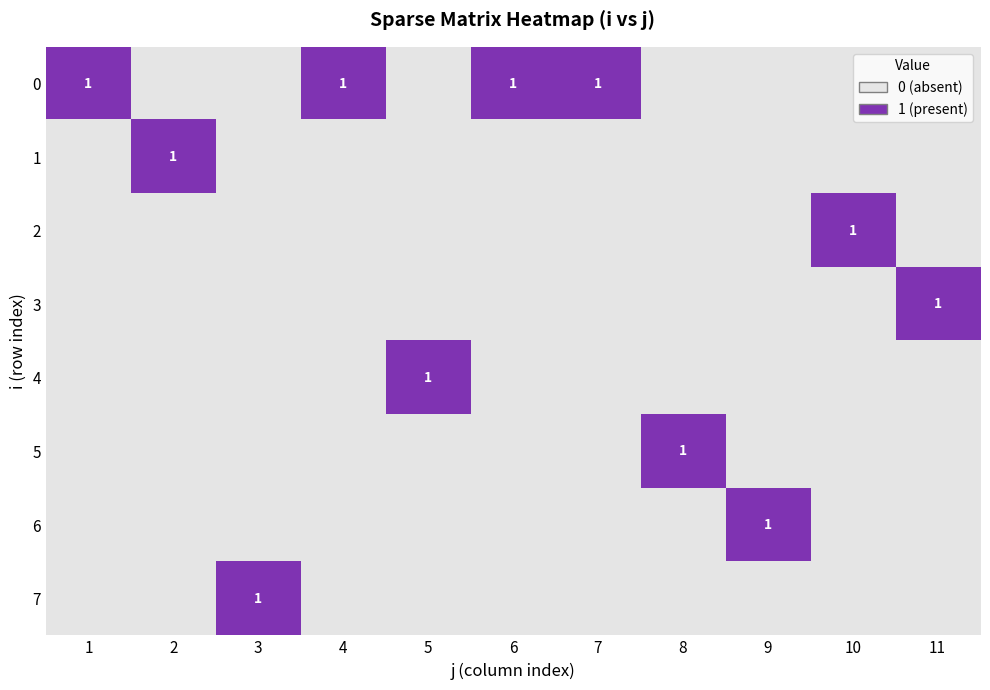

Which category has the highest value in the 7 series?

3